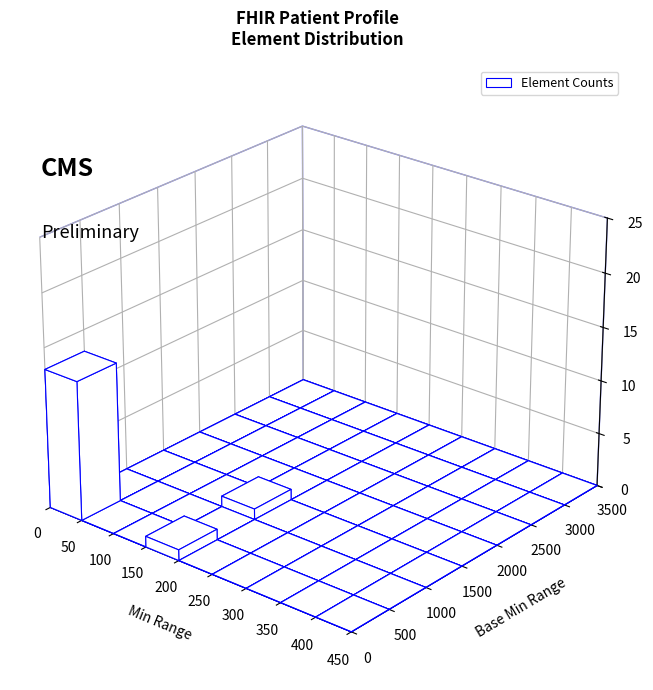

Rank the series by their average value, from highest to lowest.

Min, Base Min